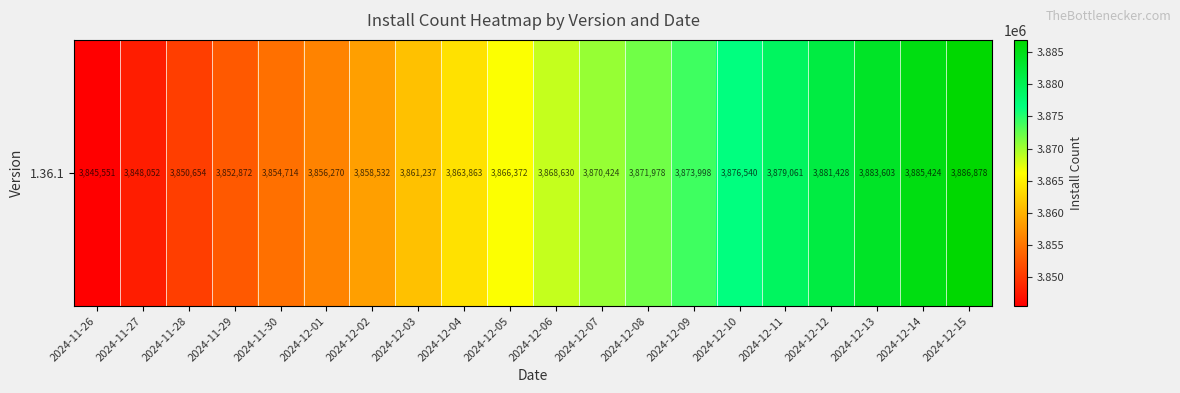

Which has a higher value, 2024-12-14 or 2024-12-12?

2024-12-14